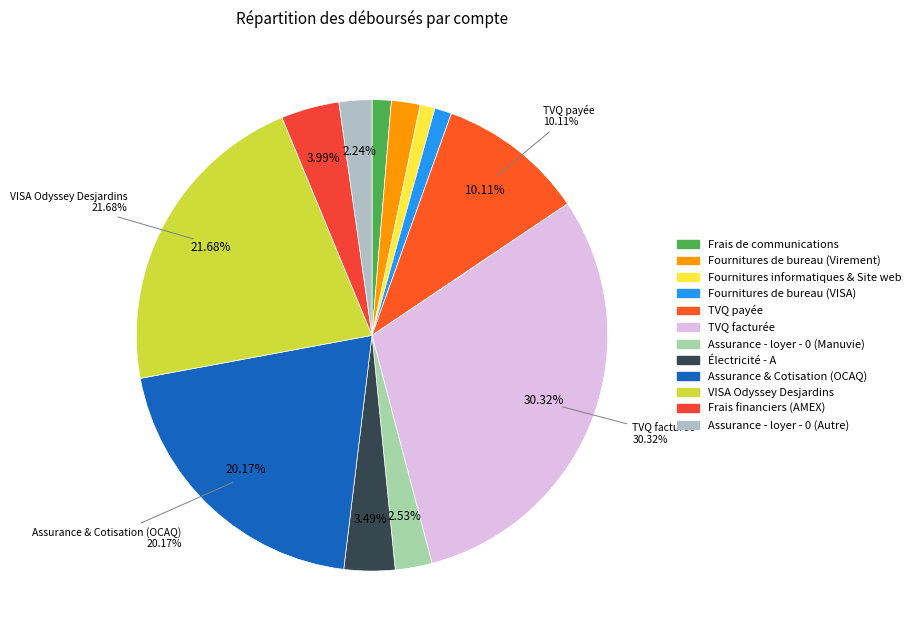

What is the ratio of the value at Assurance - loyer - 0 (Autre) to the value at Électricité - A?

0.6